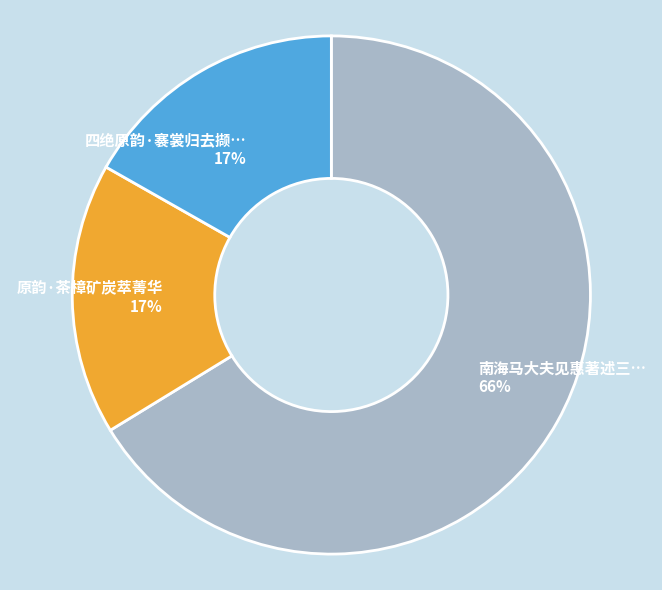

Combined, do 南海马大夫见惠著述三… 66% and 四绝原韵·褰裳归去撷… 17% account for over 50%?

Yes